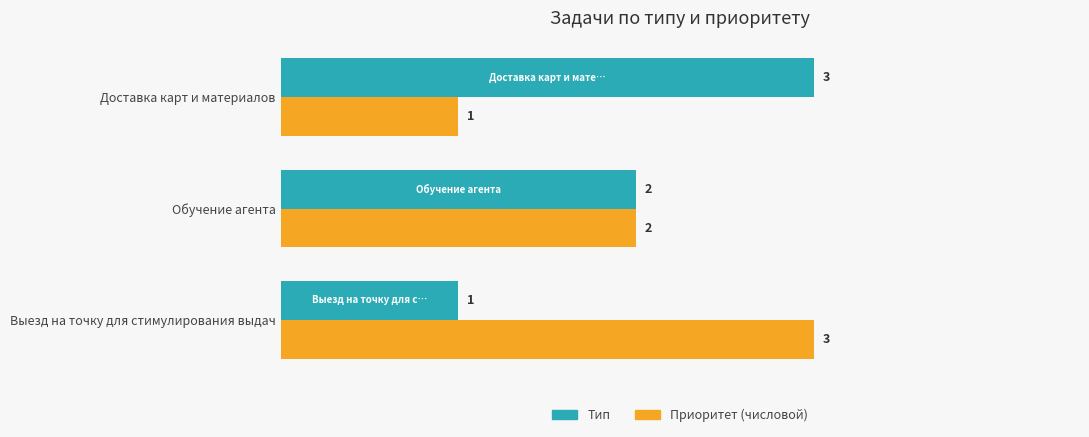

What is the minimum value for Тип?

1